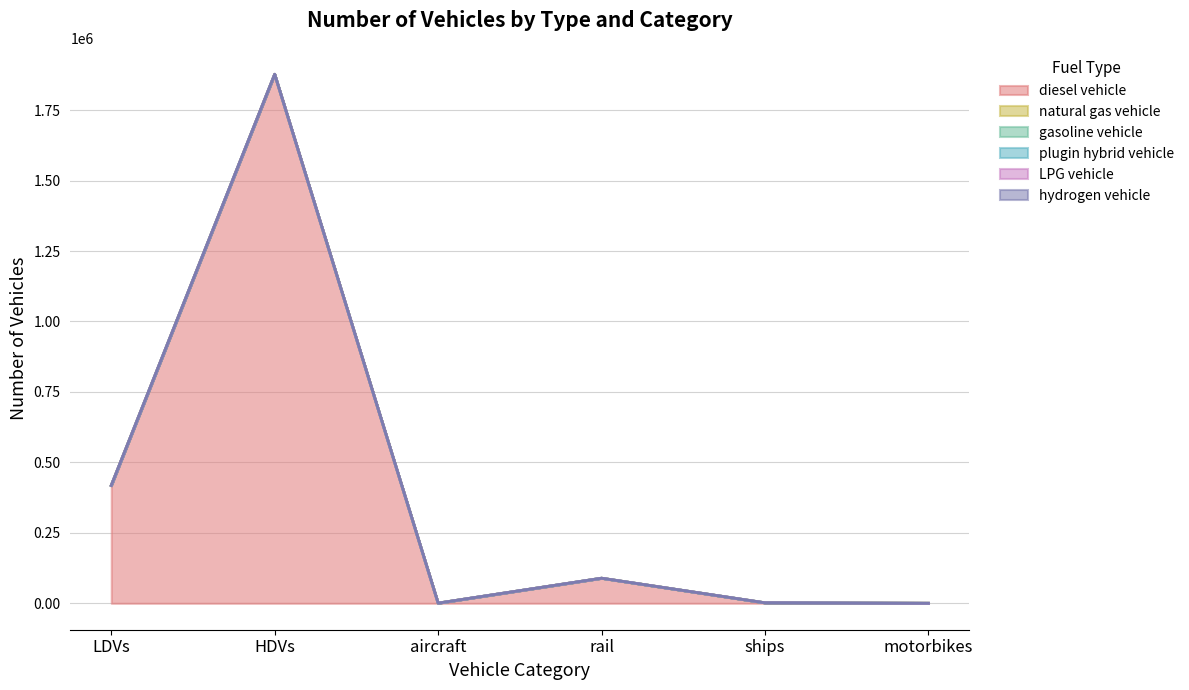

What is the difference between the second highest and second lowest values in the diesel vehicle series?

417702.0